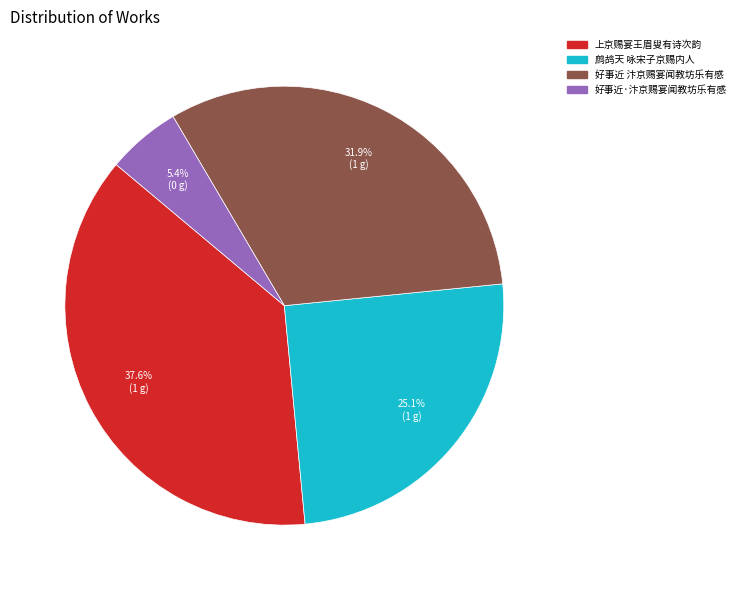

Is it true that 鹧鸪天 咏宋子京赐内人 is 25% of the pie?

True